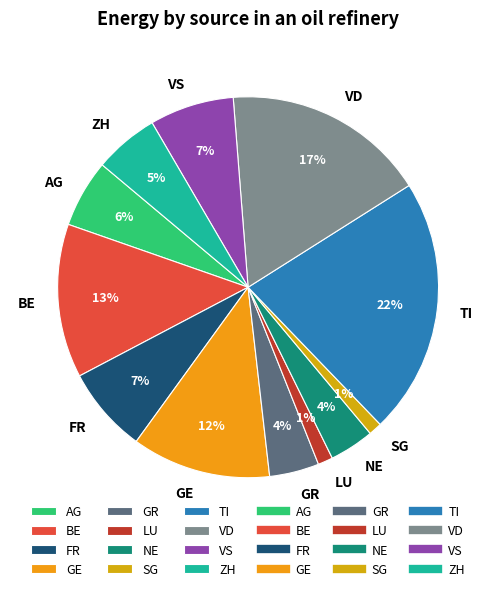

Does ZH account for over 50% of the chart?

No